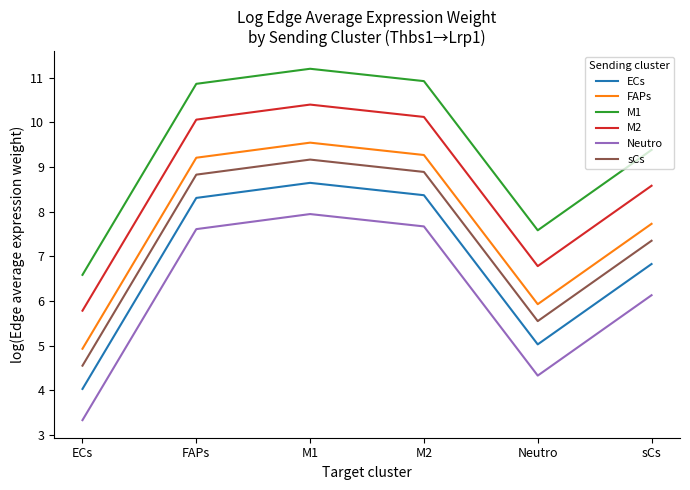

Is the value of Neutro at Neutro greater than the value of M1 at ECs?

No